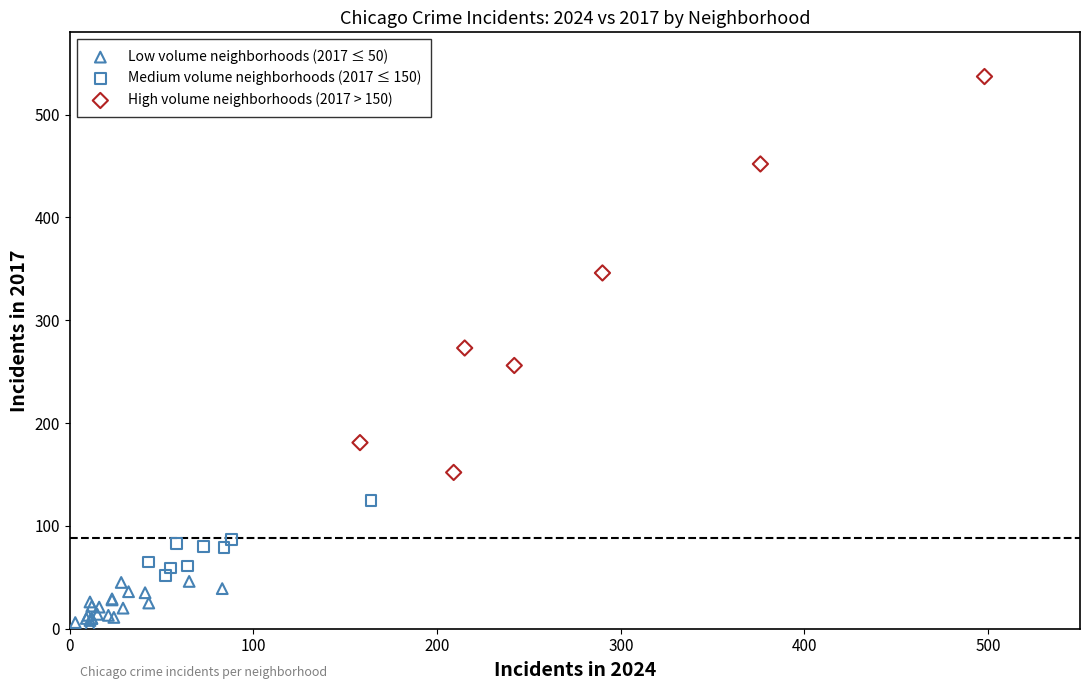

Which series has the widest spread of Y values?

High volume neighborhoods (2017 > 150)